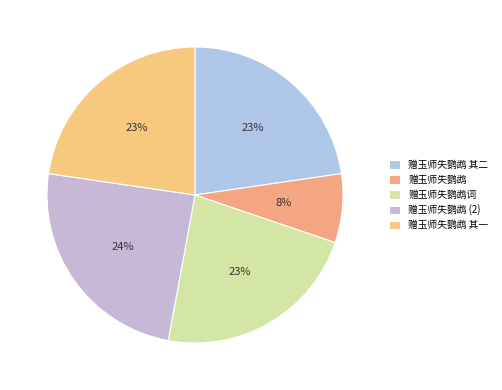

How many segments does this pie chart have?

5